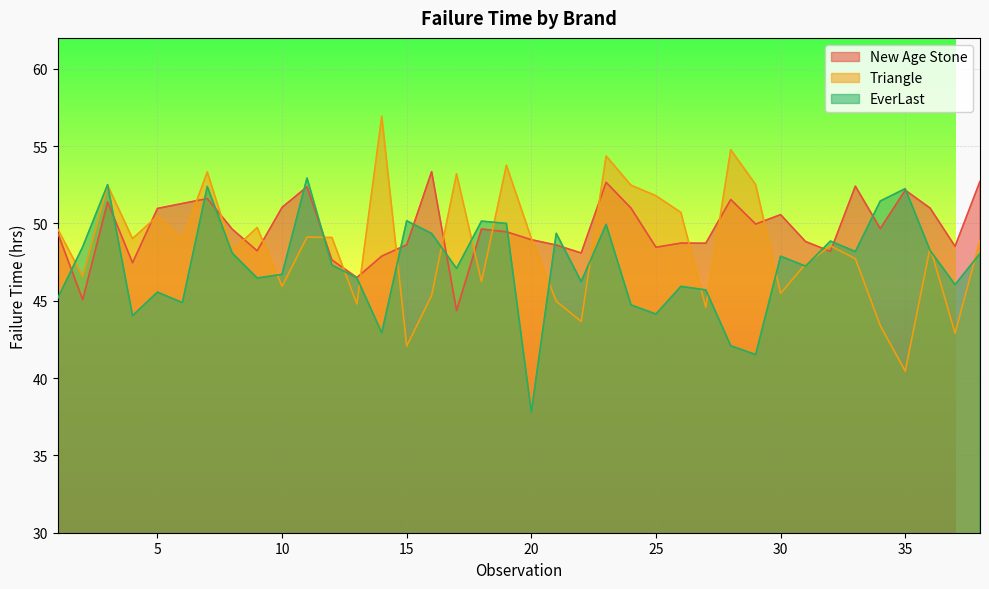

Rank the series by their average value, from lowest to highest.

EverLast, Triangle, New Age Stone